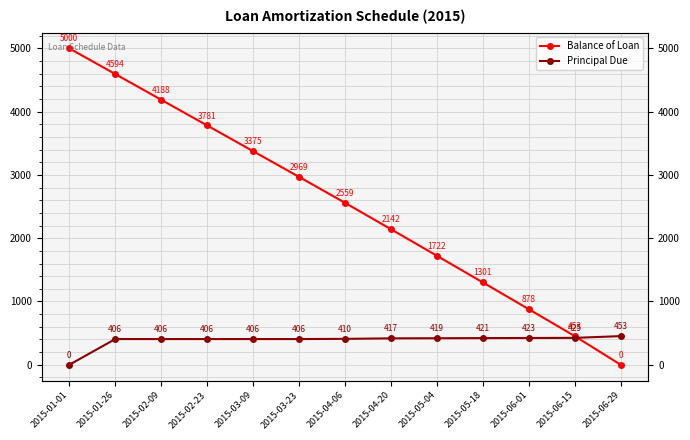

What is the greatest value displayed?

5000.0